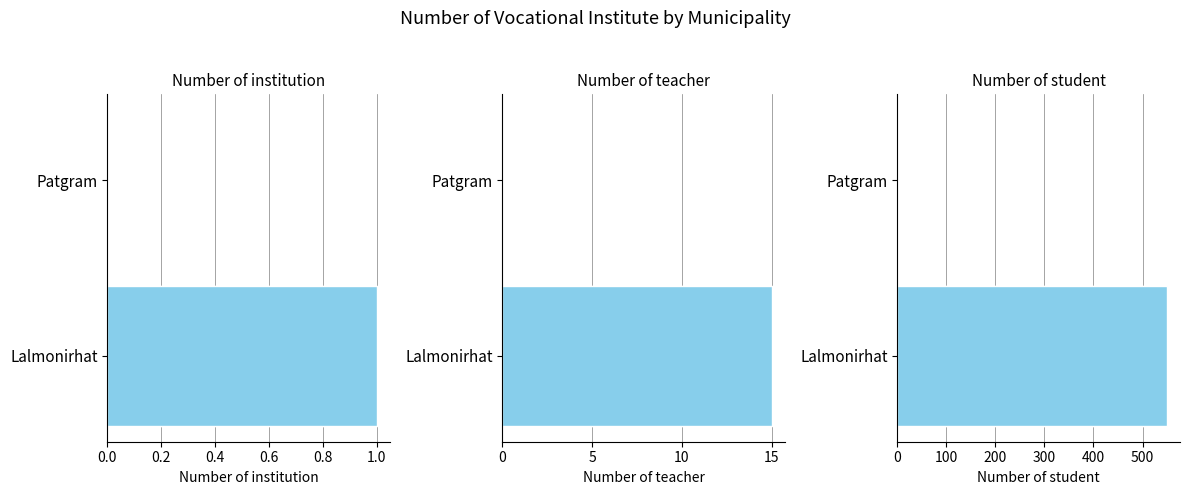

What is the difference between the maximum and minimum values in the Number of teacher series?

15